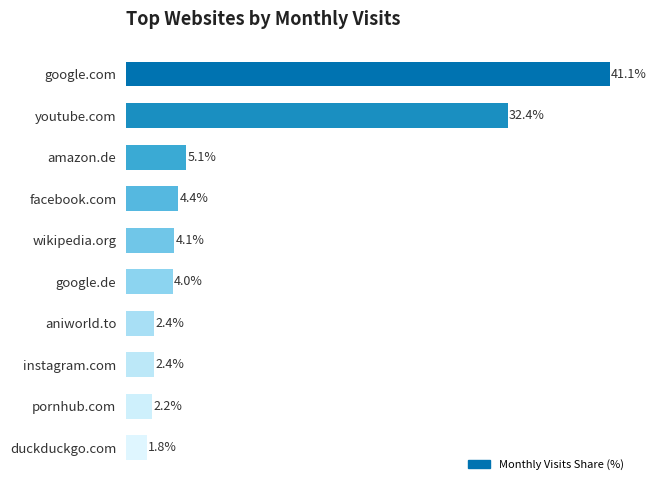

At which label is the value closest to 21?

youtube.com